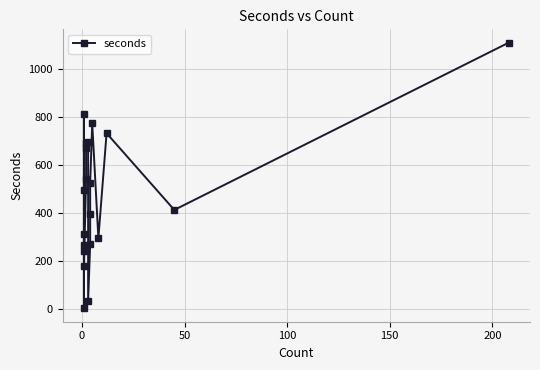

How many interior local valleys (lower than both neighbors) does the data have?

6